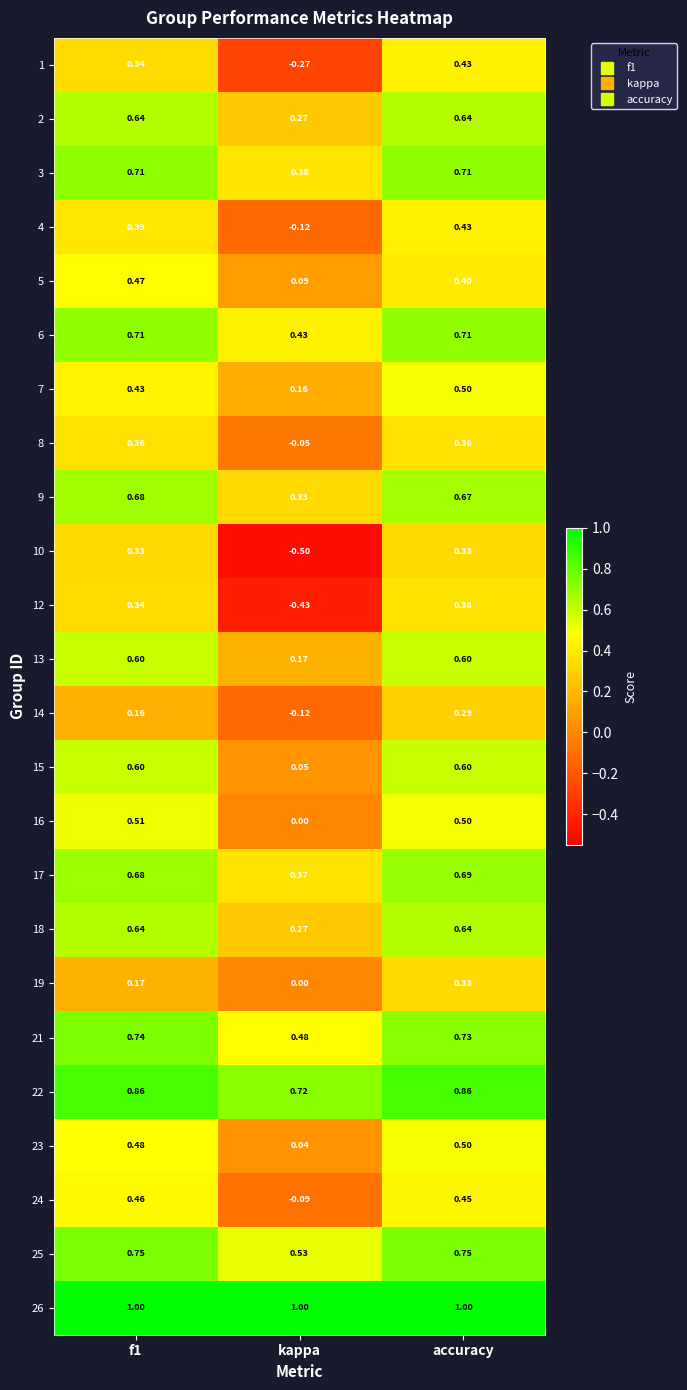

At which category is the sum across all series the highest?

accuracy